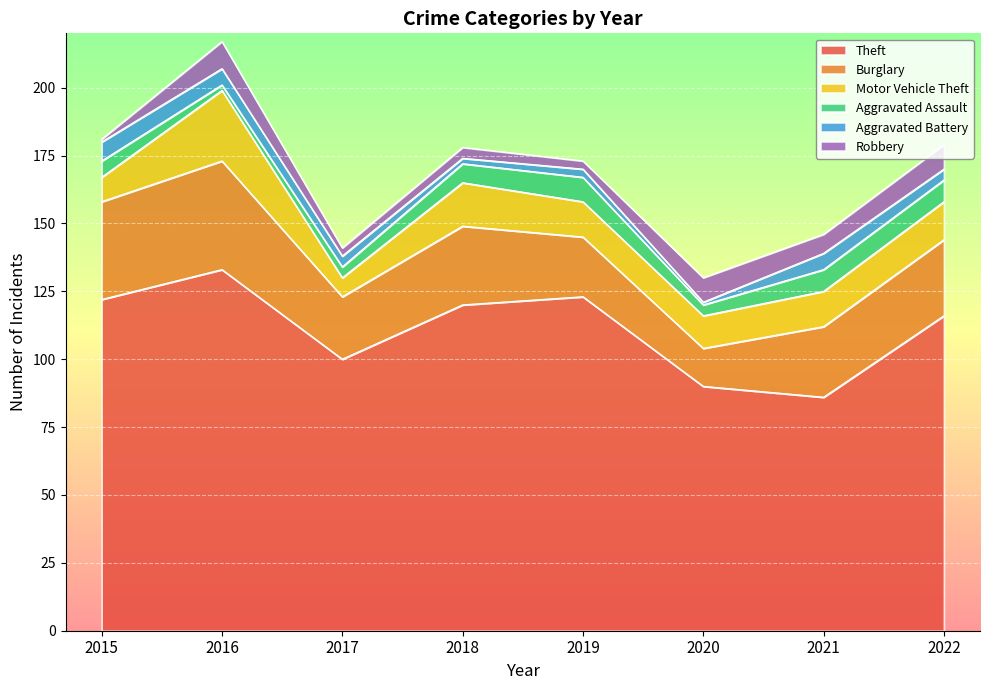

At which category is the sum across all series the highest?

2016